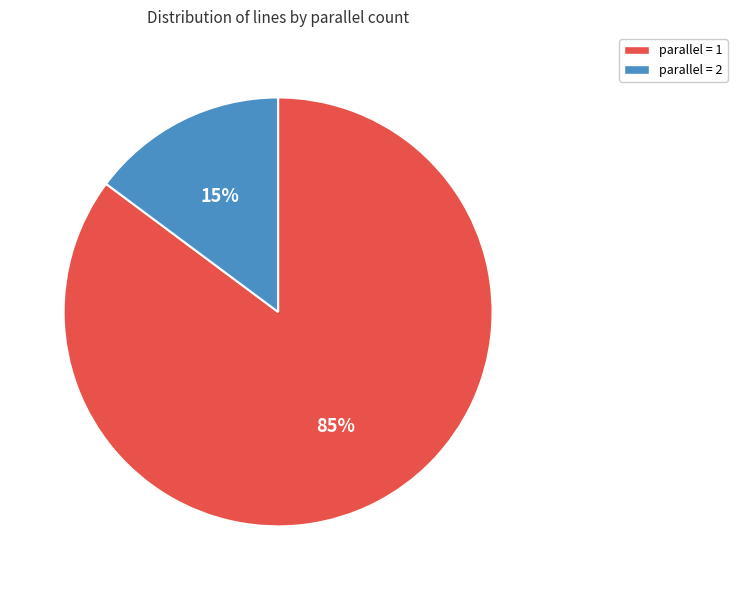

True or false: parallel = 2 accounts for 15% of the total.

True